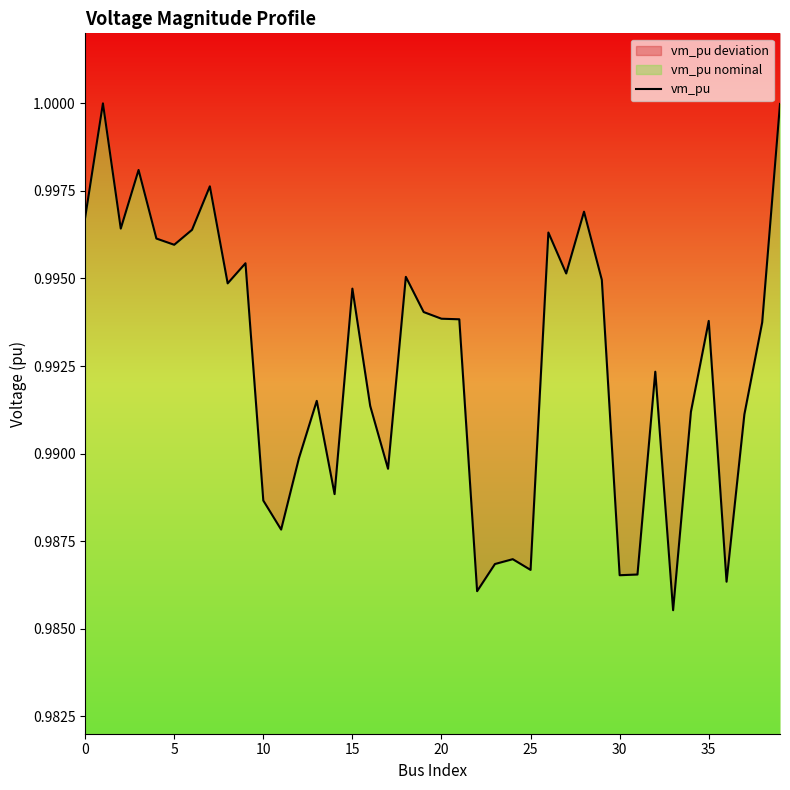

At which label is the value closest to 0?

33